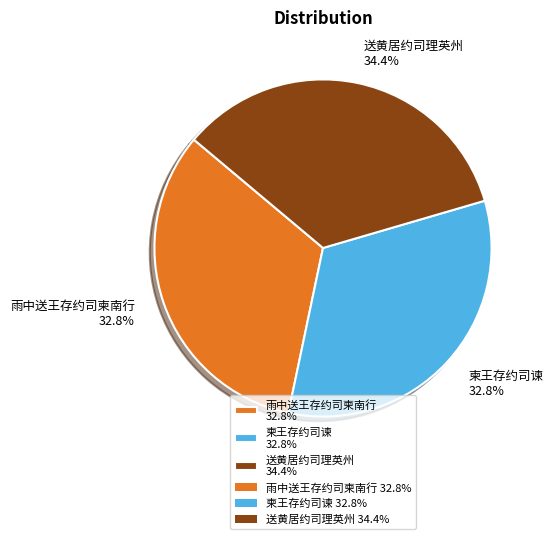

Does 雨中送王存约司柬南行 account for over 50% of the chart?

No